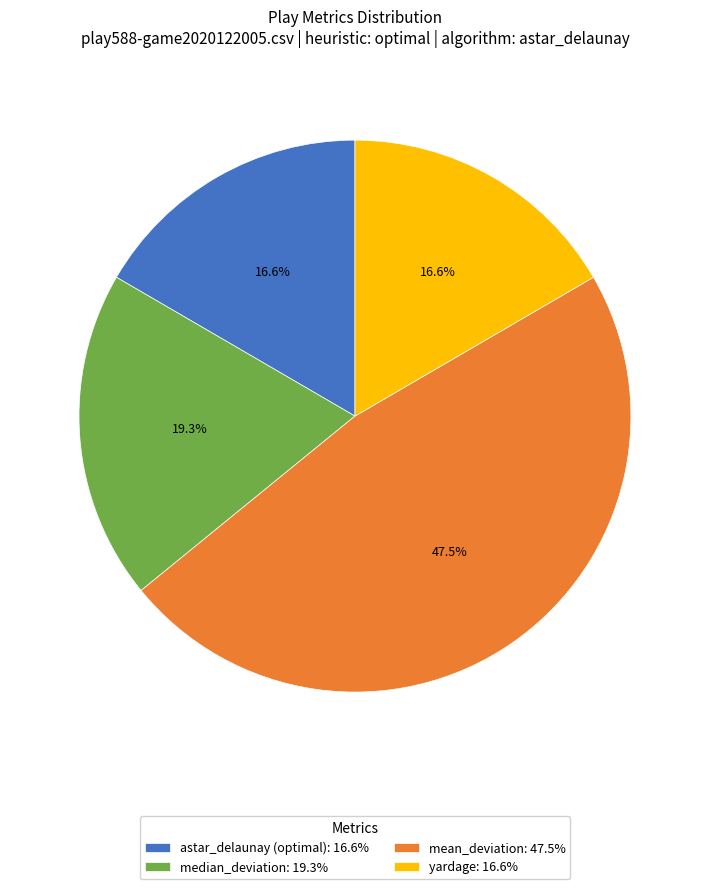

What is the ratio of the value at mean_deviation: 47.5% to the value at yardage: 16.6%?

2.9